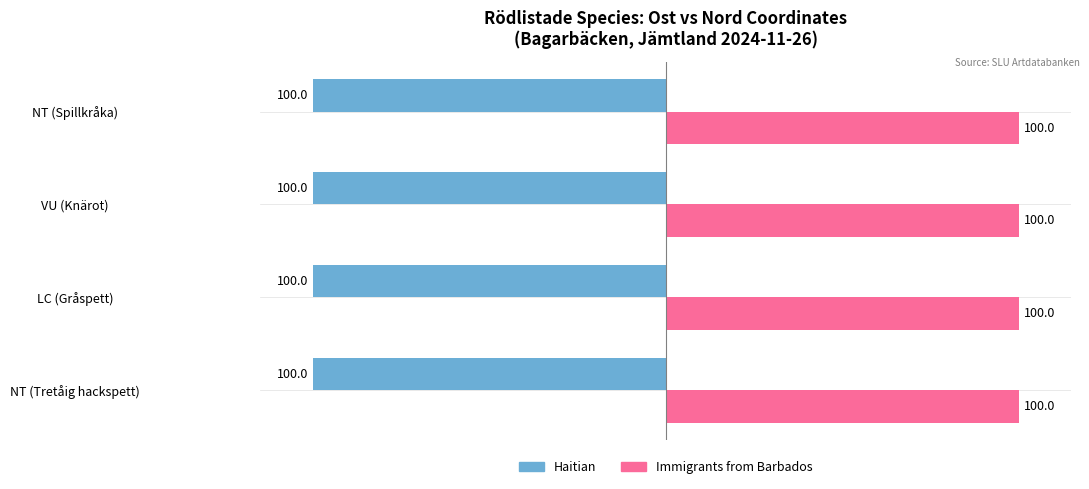

At LC (Gråspett), list the series in order from smallest to largest.

Haitian, Immigrants from Barbados